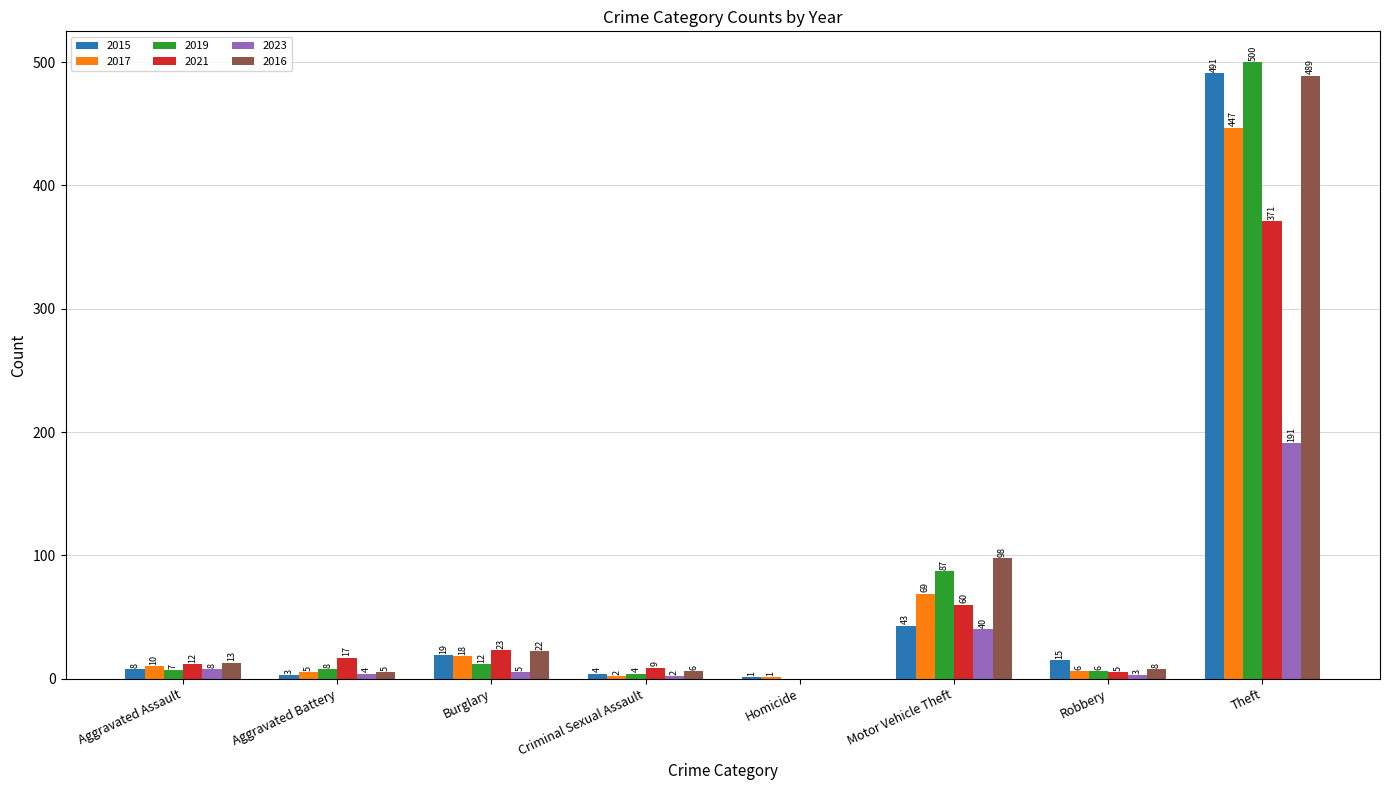

What is the sum of the 2016 values at Burglary and Homicide?

22